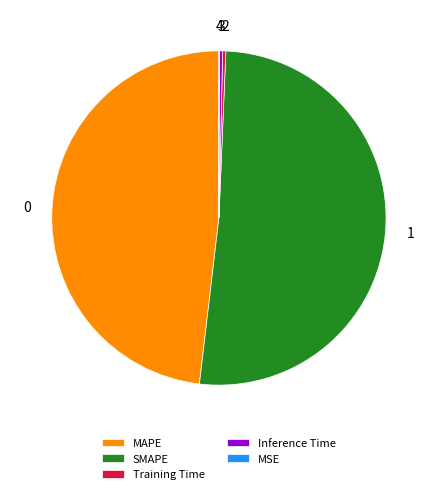

Between MAPE and Inference Time, which is larger?

MAPE